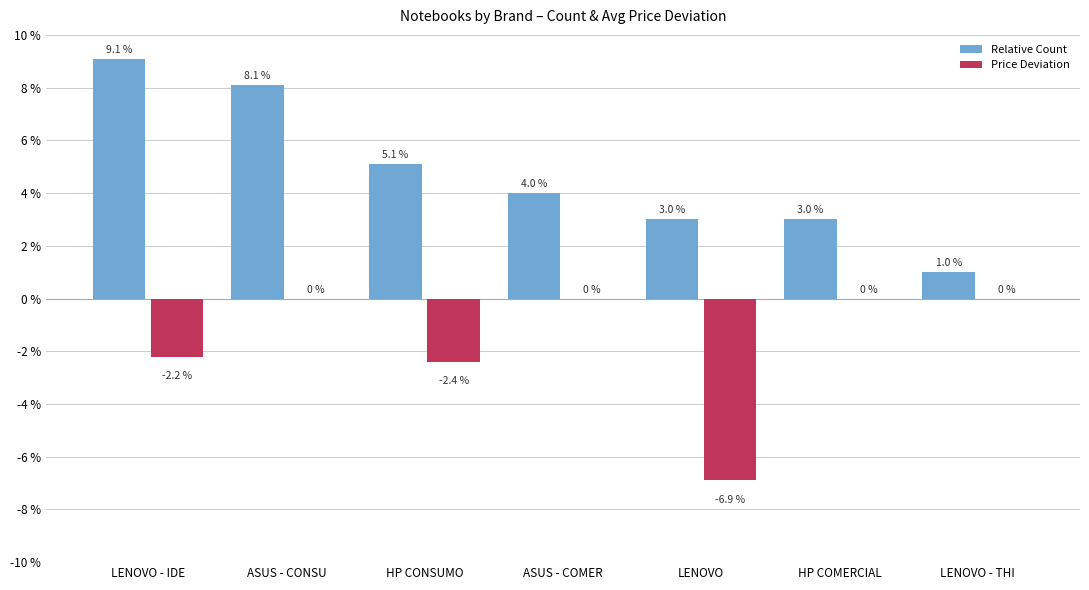

Between ASUS - CONSU and LENOVO, which series saw the biggest shift?

Price Deviation